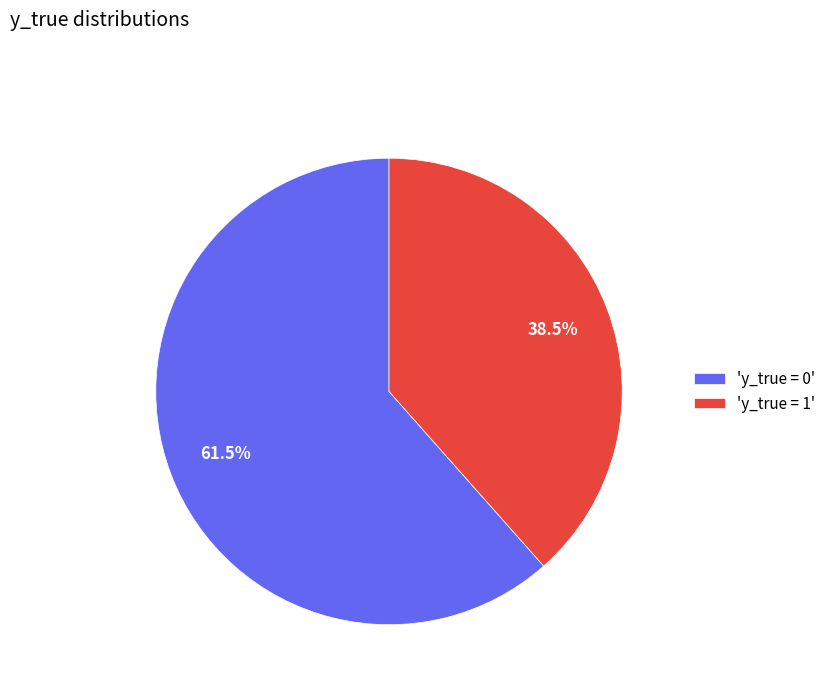

Which has a higher value, 'y_true = 1' or 'y_true = 0'?

'y_true = 0'